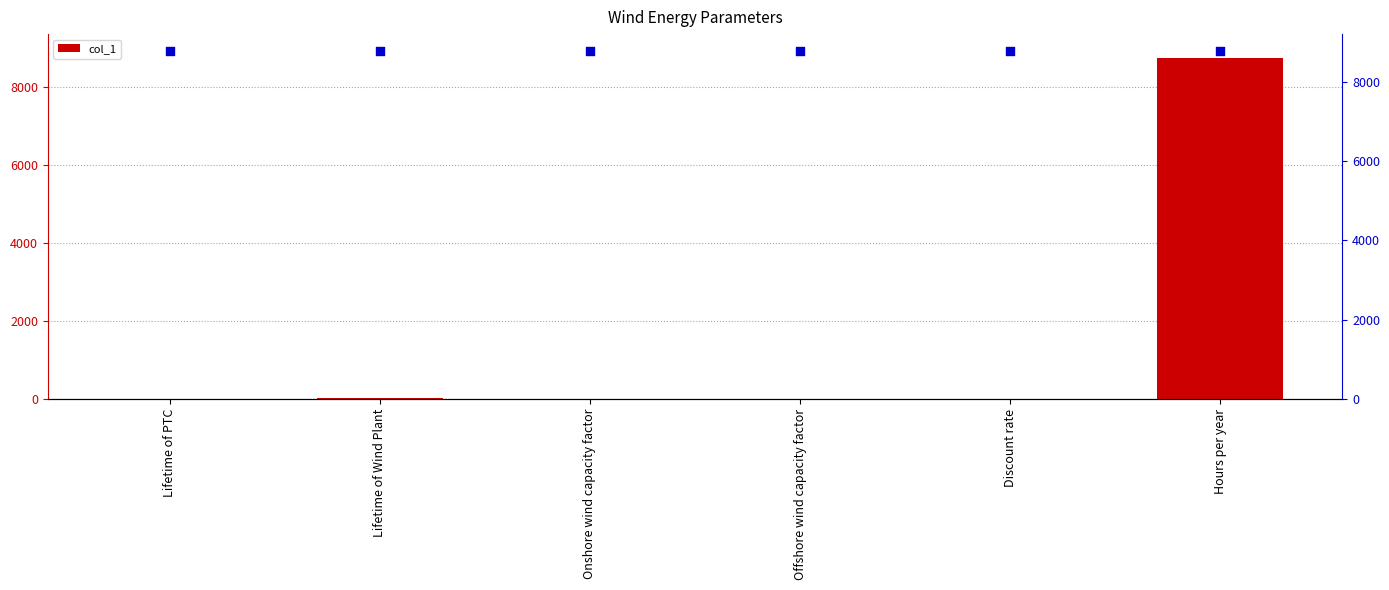

Approximately how many times larger is the value at Lifetime of Wind Plant compared to Lifetime of PTC?

3.0